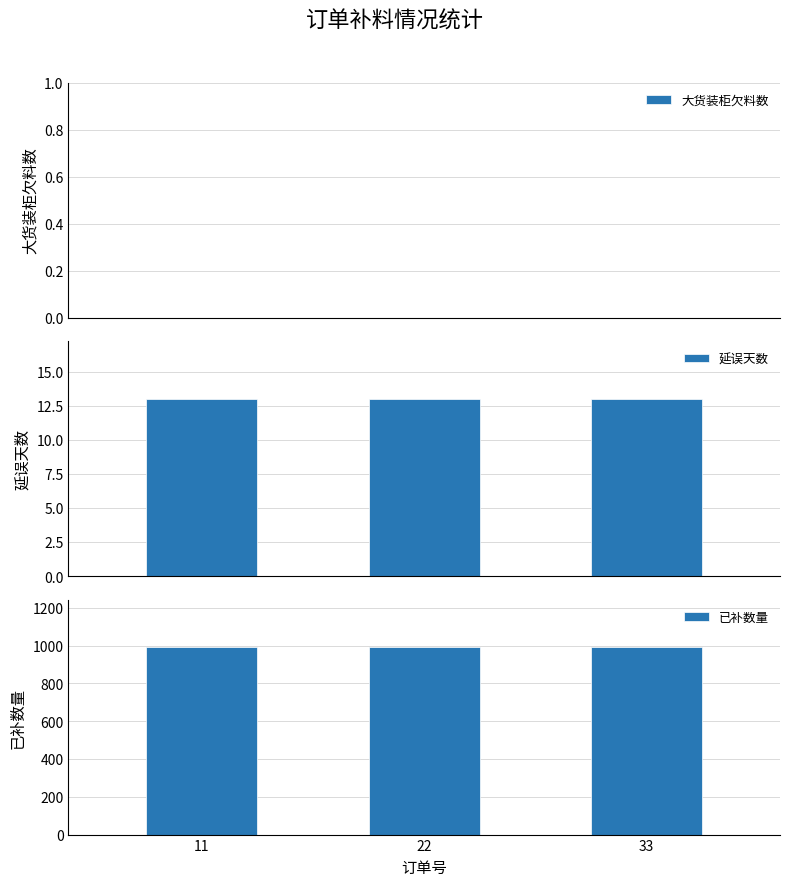

Which category has the highest value in the 大货装柜欠料数 series?

11